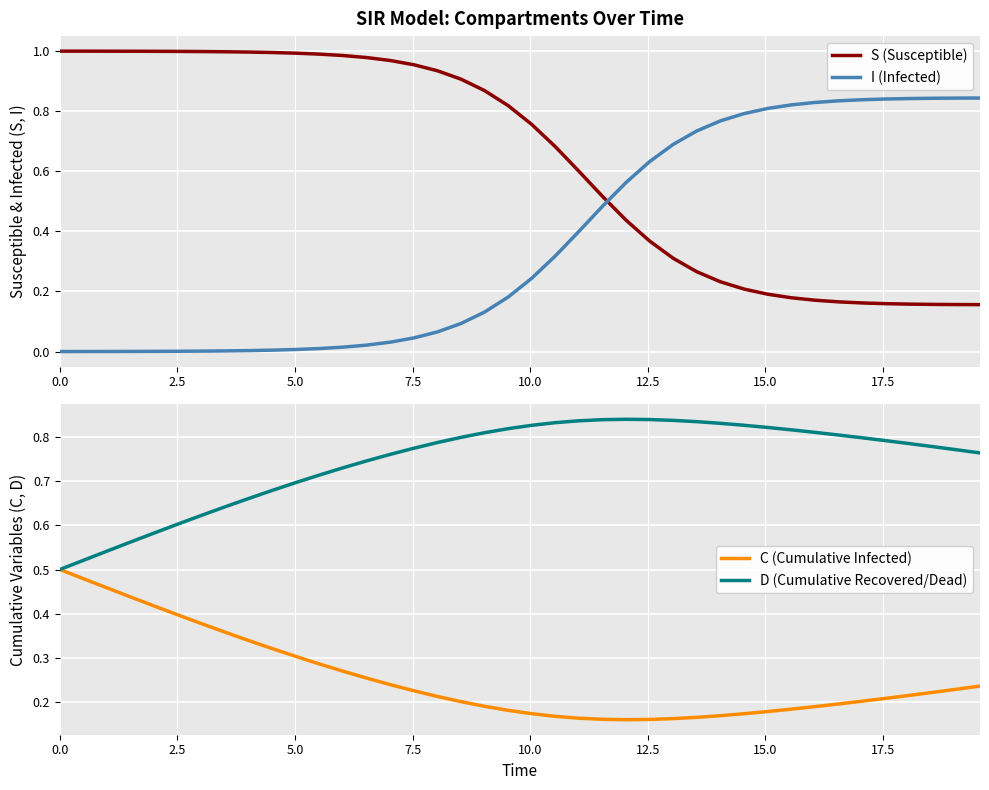

After their last crossing, which series has the higher values: I (Infected) or S (Susceptible)?

I (Infected)